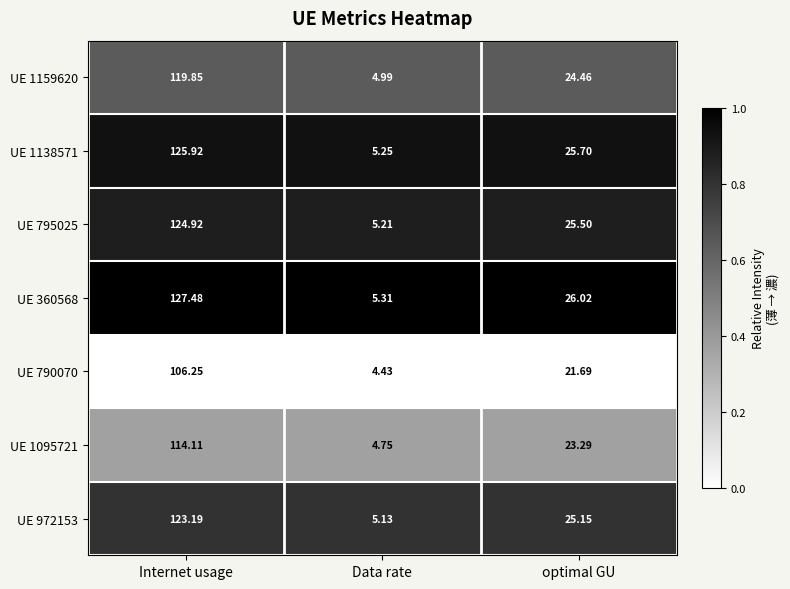

Where does the UE 972153 series first go above 25?

Internet usage